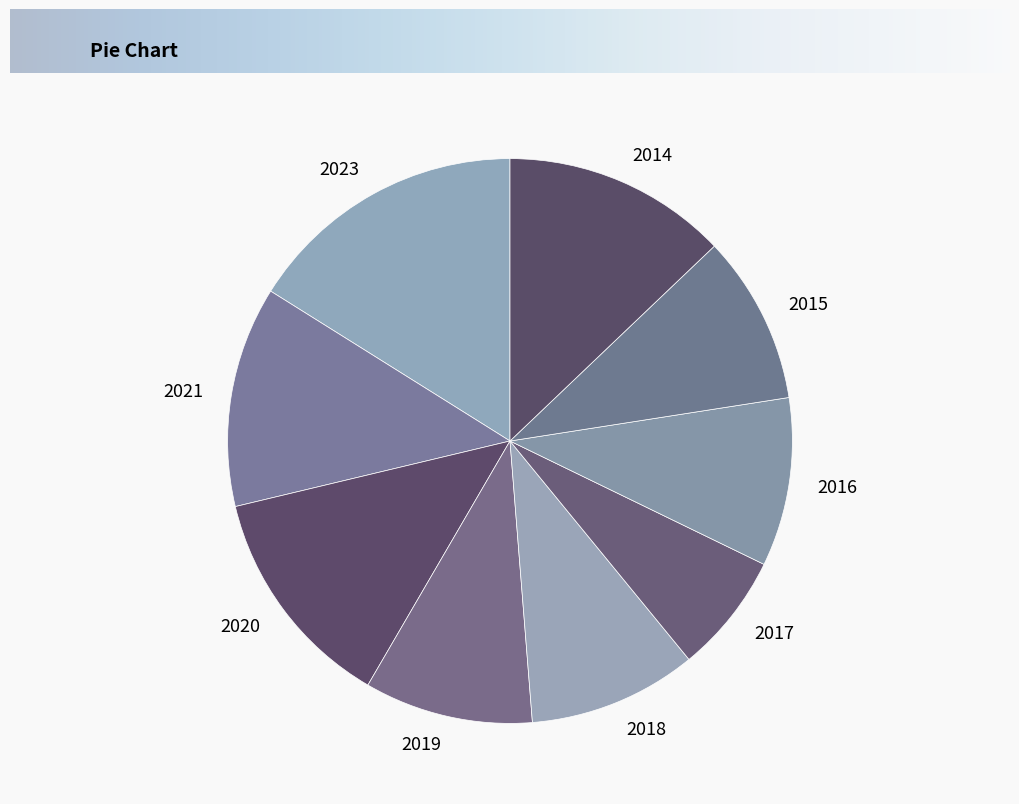

How many slices are in this pie chart?

9